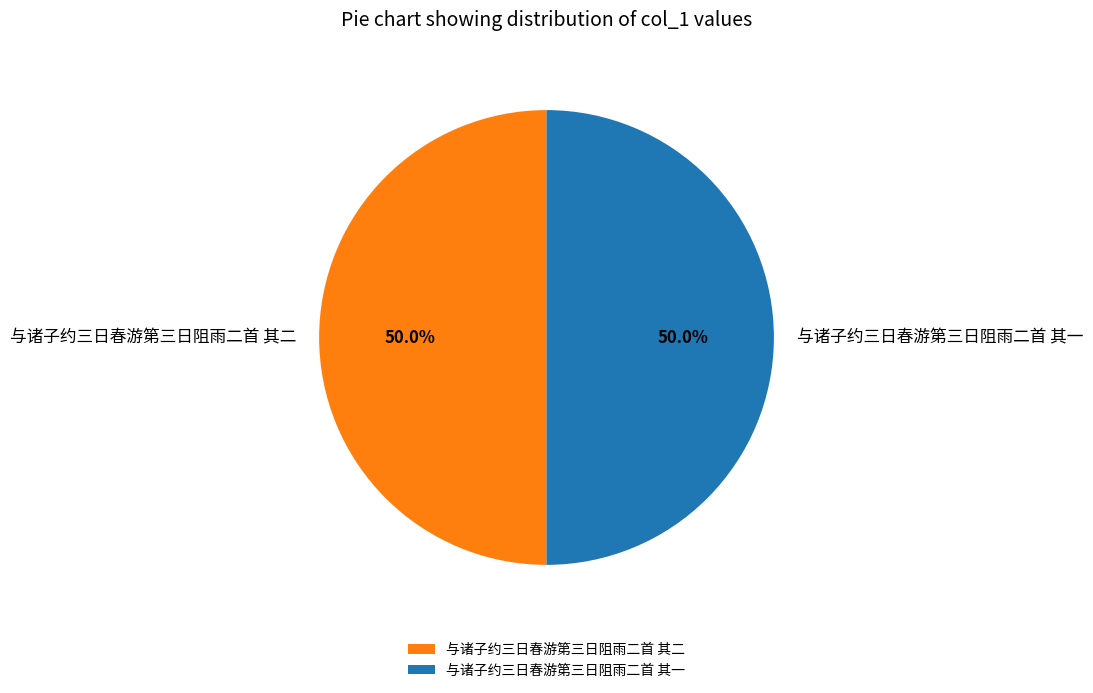

Is it true that 与诸子约三日春游第三日阻雨二首 其一 is 44% of the pie?

False